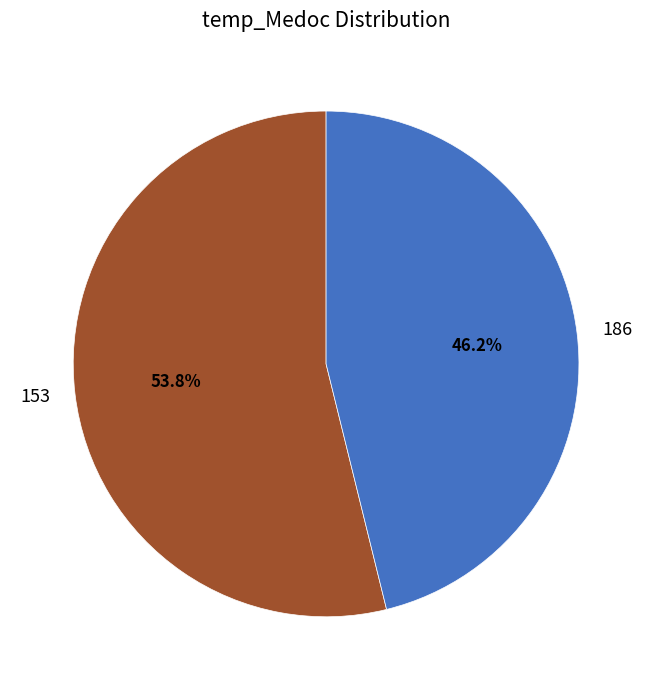

Do 186 and 153 together represent more than half of the pie?

Yes